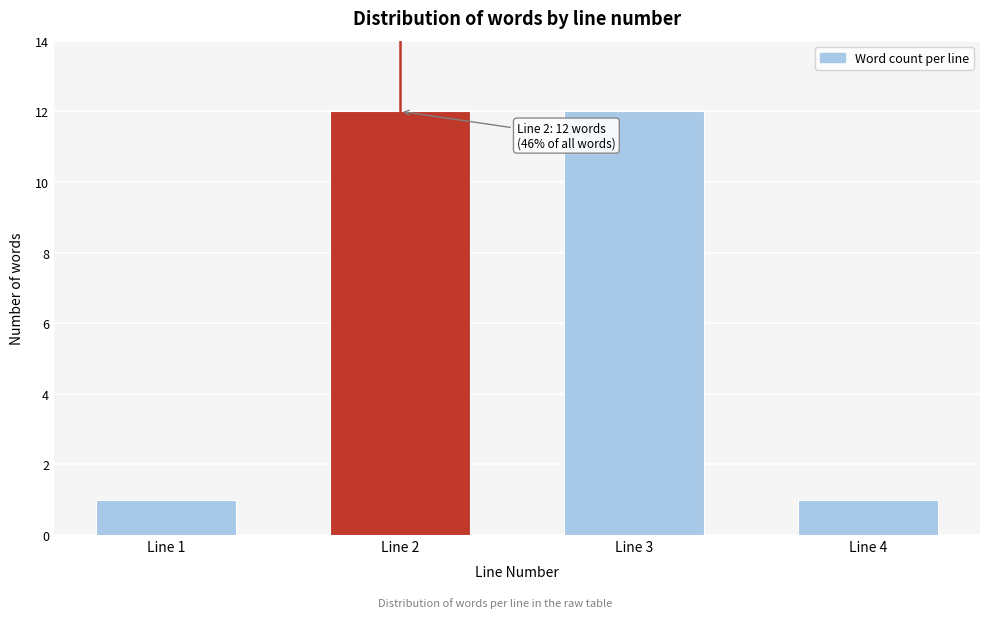

Reading left to right, what are all the values shown in this chart?

Line 1=1	Line 2=12	Line 3=12	Line 4=1